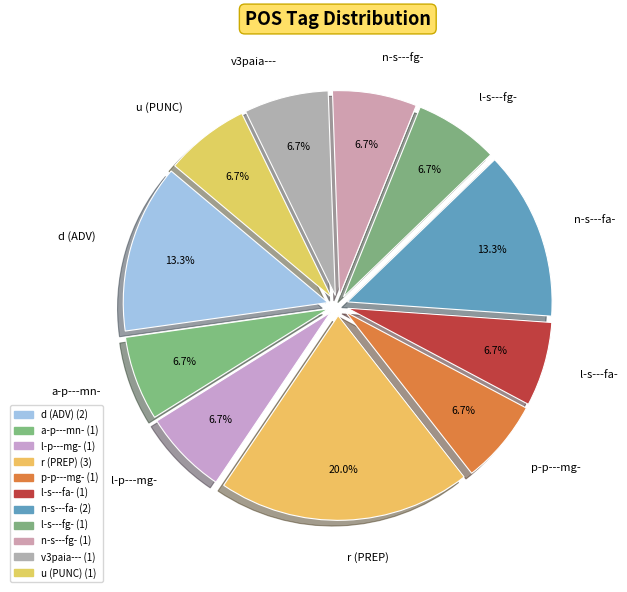

Which slice is the largest?

r (PREP)